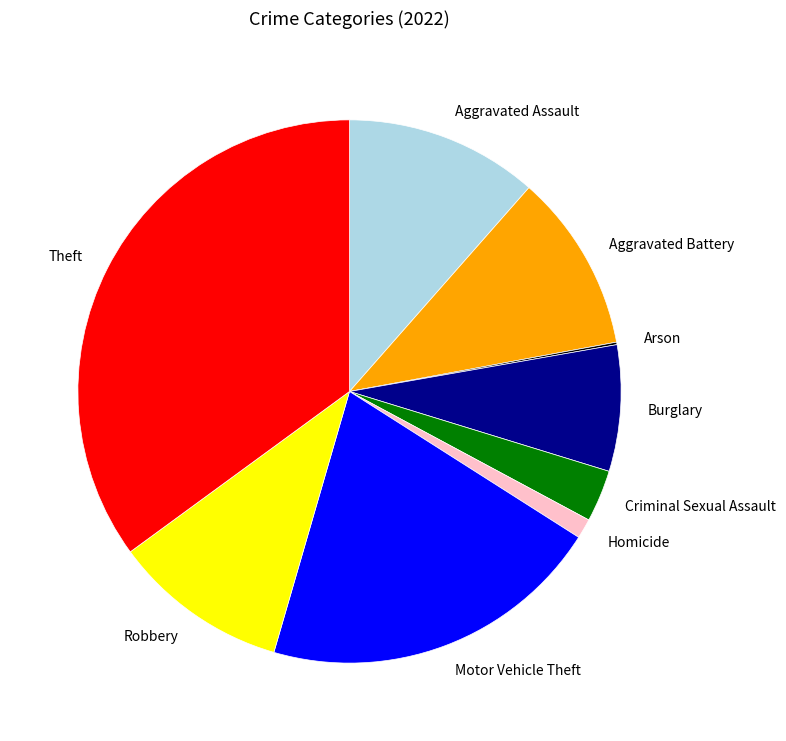

Does any single category account for the majority?

No